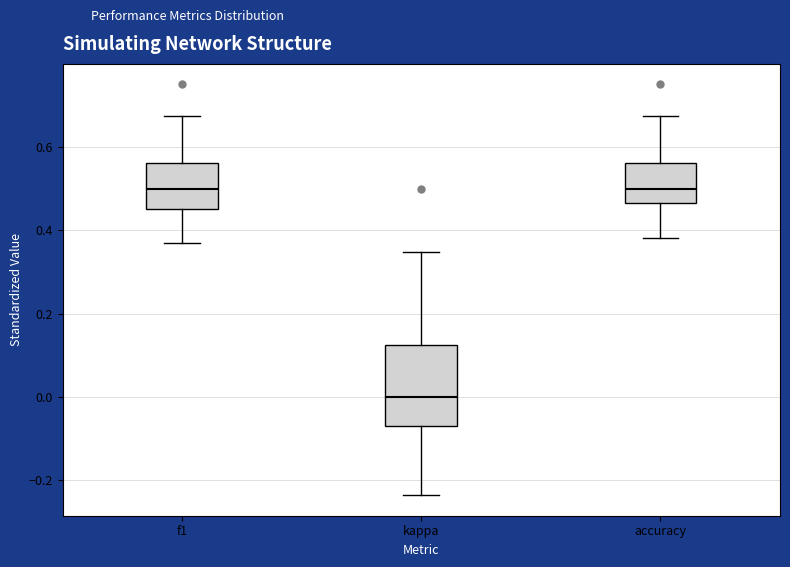

Reading left to right, transcribe this box plot: for each box, give where its median line is, the range the box spans, and where its two whiskers end, as read against the y-axis. The values are not printed on the chart, so give them approximately, as read against the axis.

f1: median 0.50, box 0.46 to 0.56, whiskers 0.36 to 0.68
kappa: median 0.00, box -0.06 to 0.12, whiskers -0.24 to 0.34
accuracy: median 0.50, box 0.46 to 0.56, whiskers 0.38 to 0.68